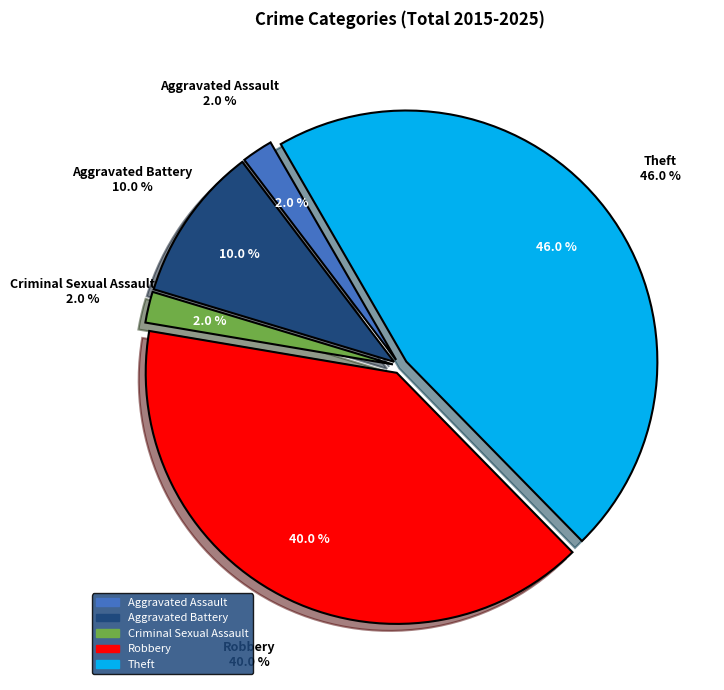

Which slice is the largest?

Theft